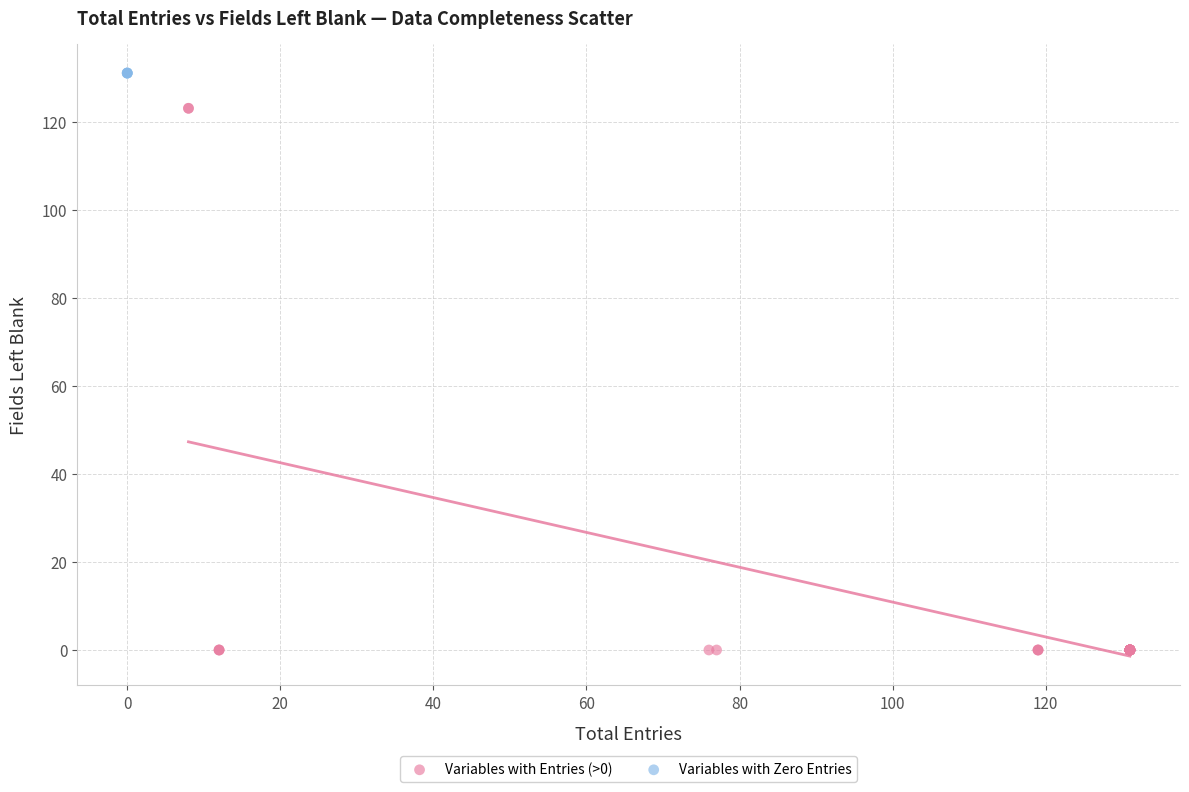

Which series reaches the maximum Y coordinate?

Variables with Zero Entries